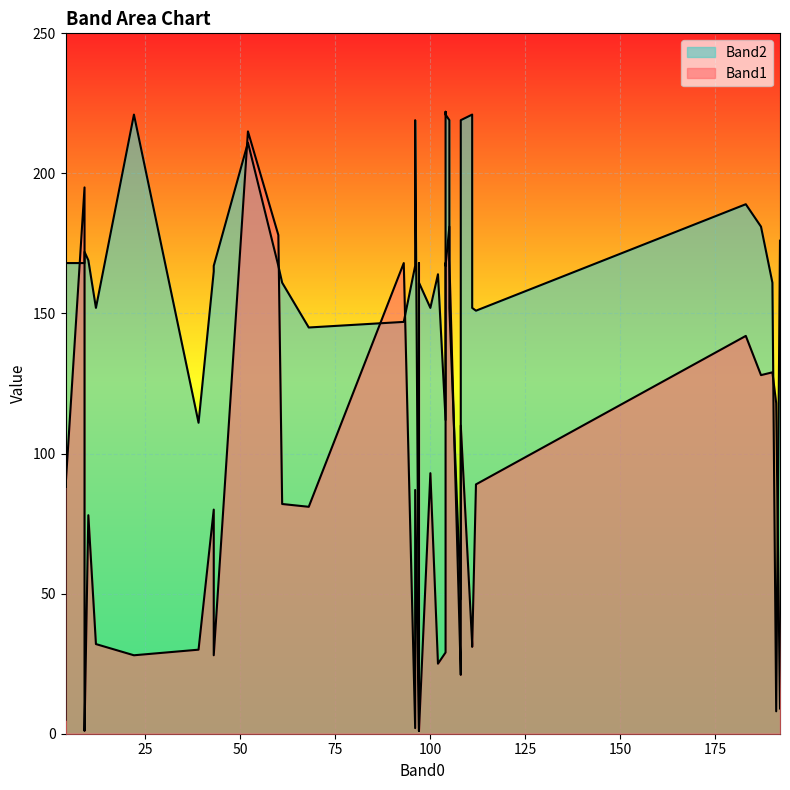

Which has a higher value, 16 or 32?

16